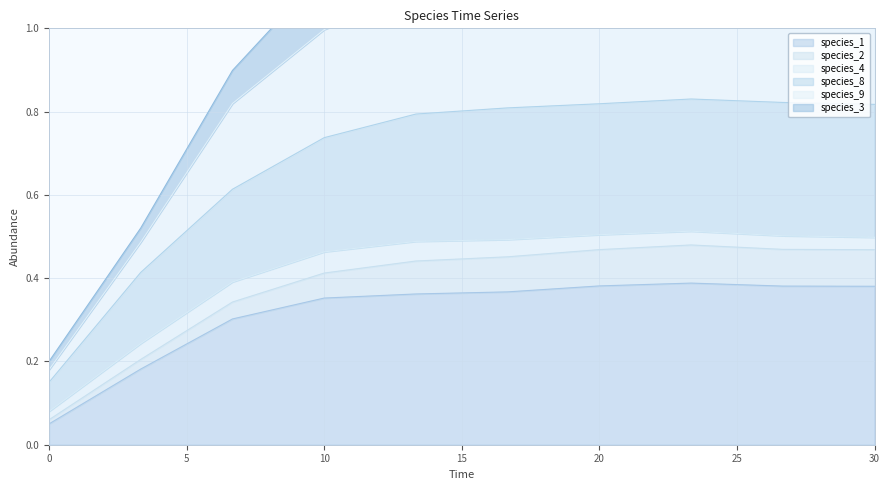

How many interior local peaks does the species_9 series have?

1